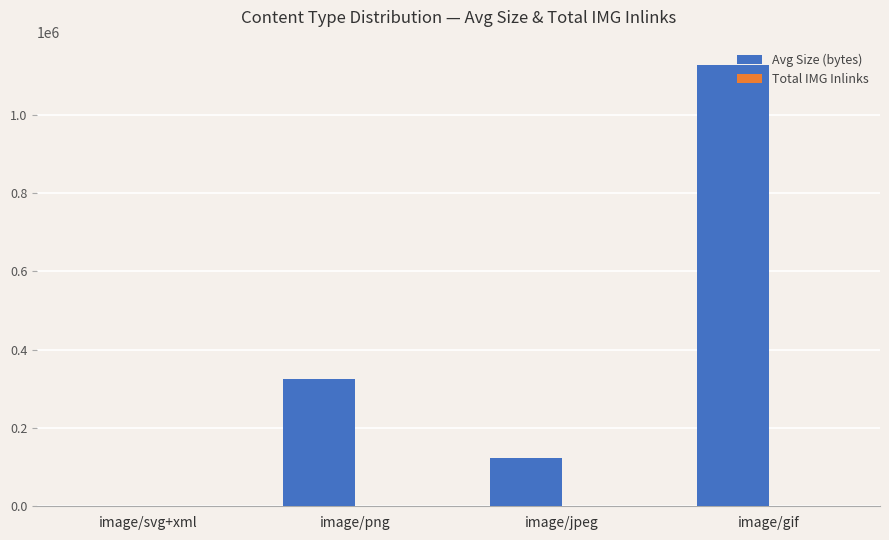

What is the sum of all Avg Size (bytes) values?

1578458.3